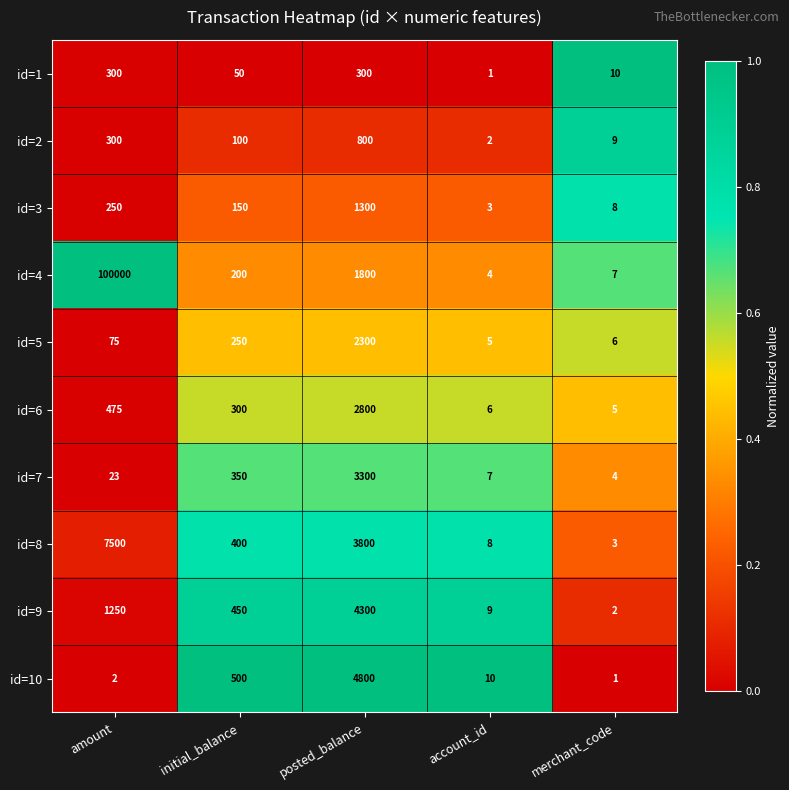

What is the total value across all series at merchant_code?

55